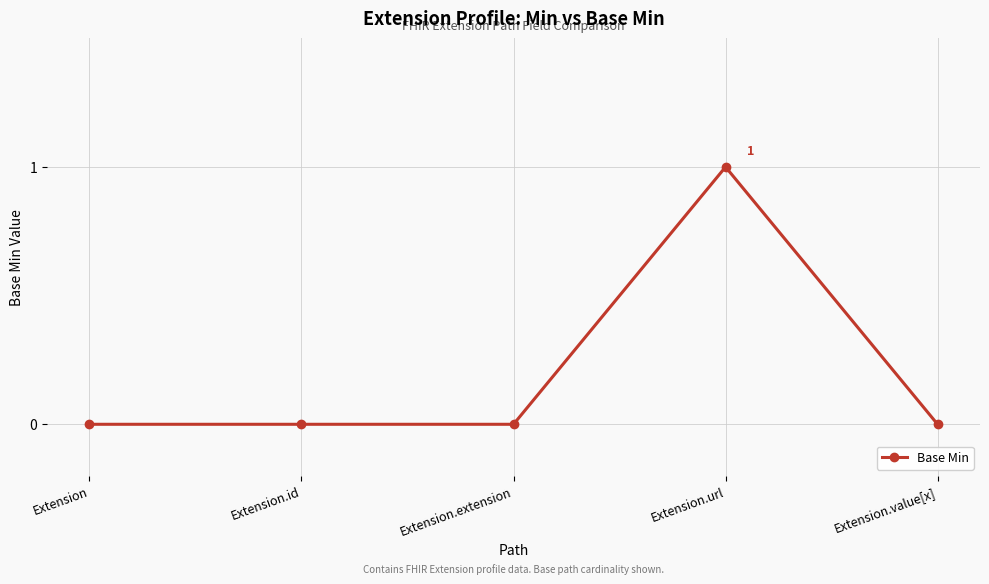

Reading right to left, what are all the values shown in this chart?

0	1	0	0	0